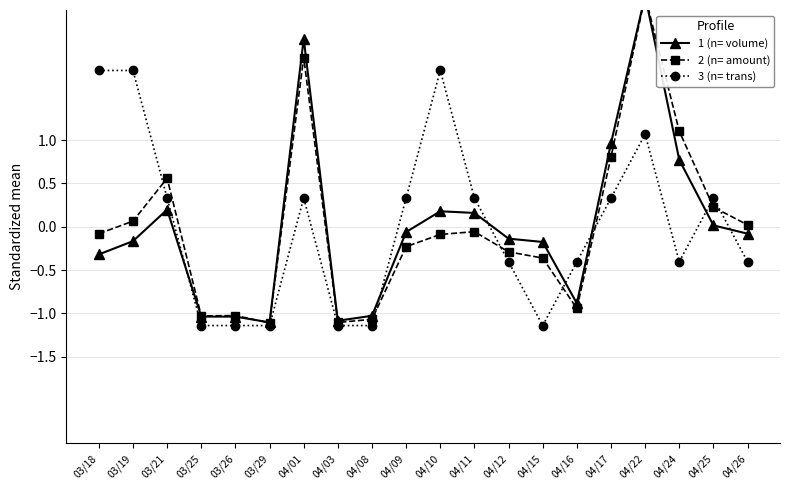

At which label does 3 (n= trans) first exceed 0?

03/18